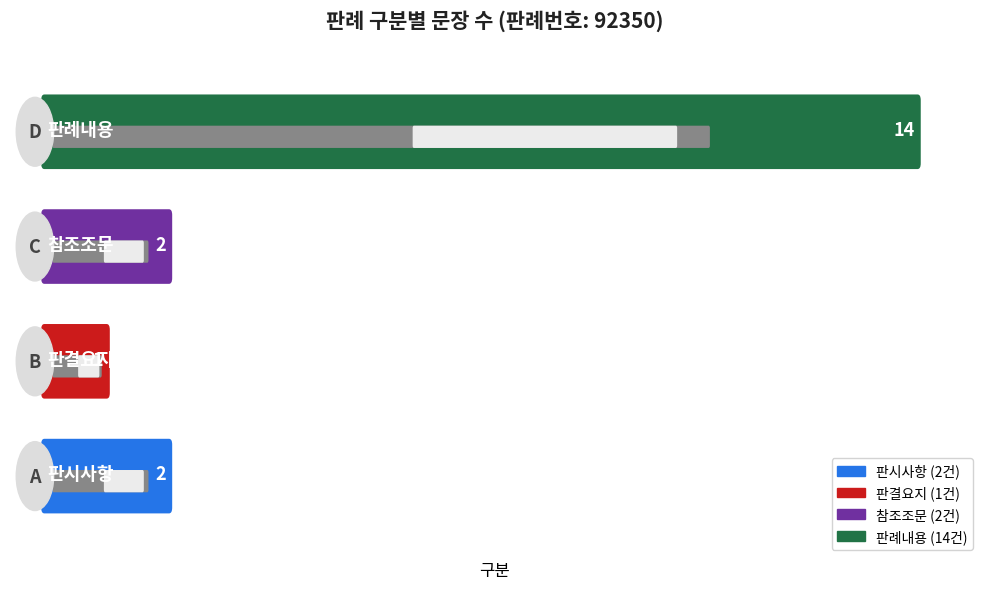

List the labels in order of value, largest first.

판례내용, 판시사항, 참조조문, 판결요지